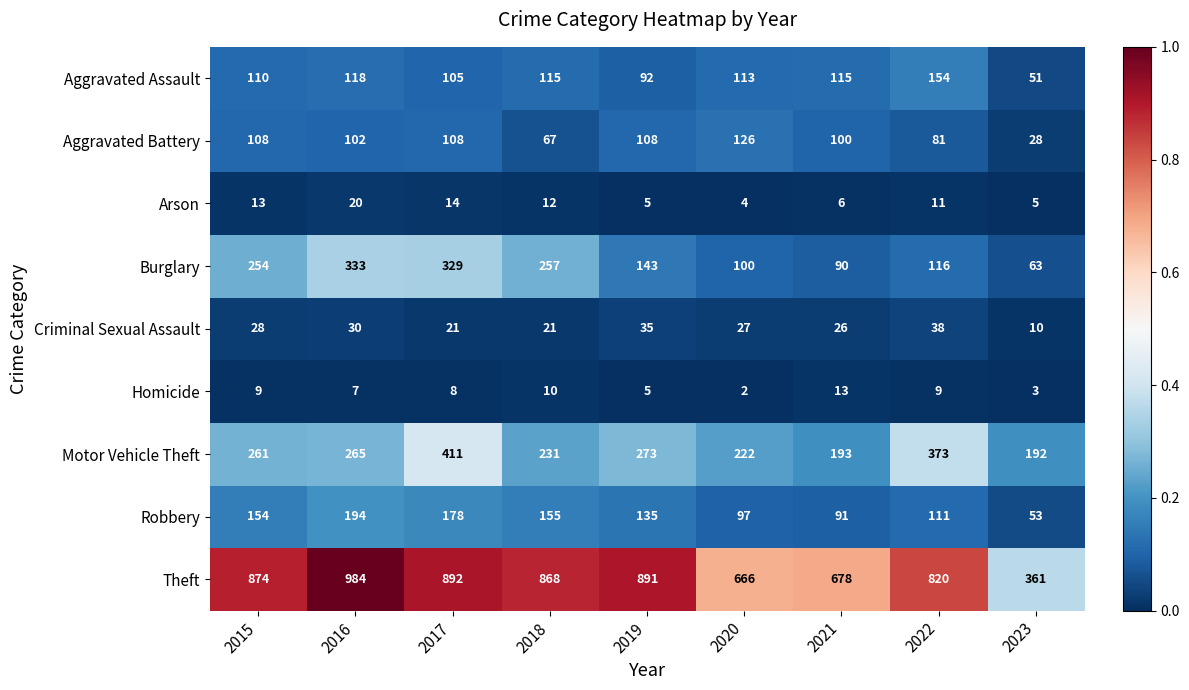

Which series has the largest total across all categories?

Theft